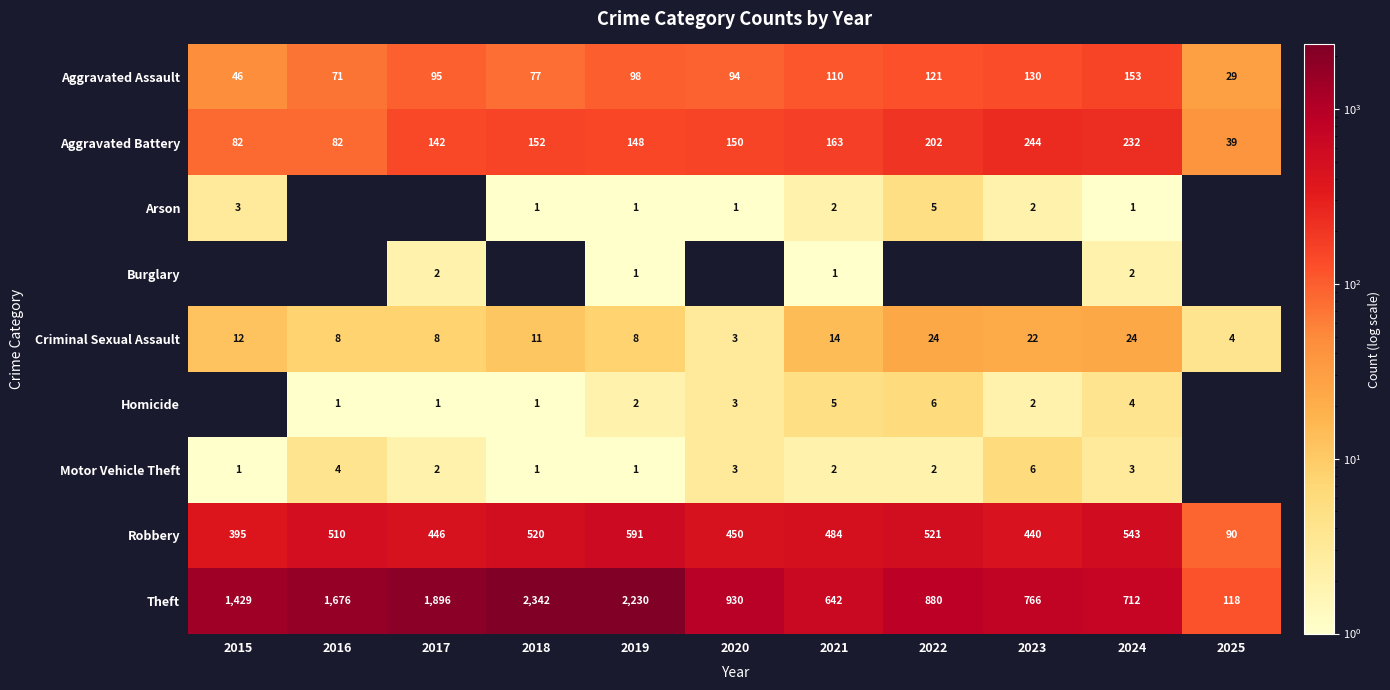

What is the average value of the Theft series?

1238